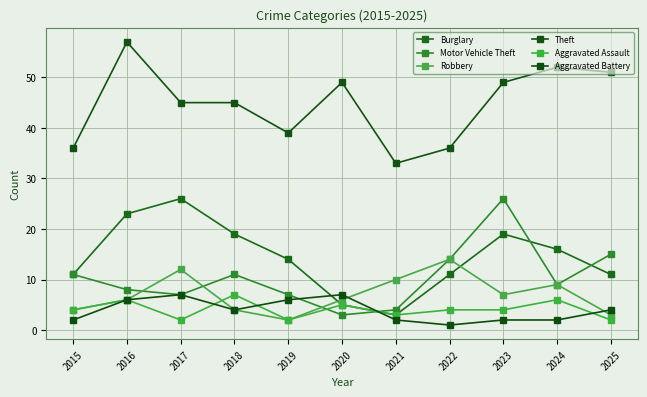

True or false: Aggravated Assault and Theft intersect in this chart.

False